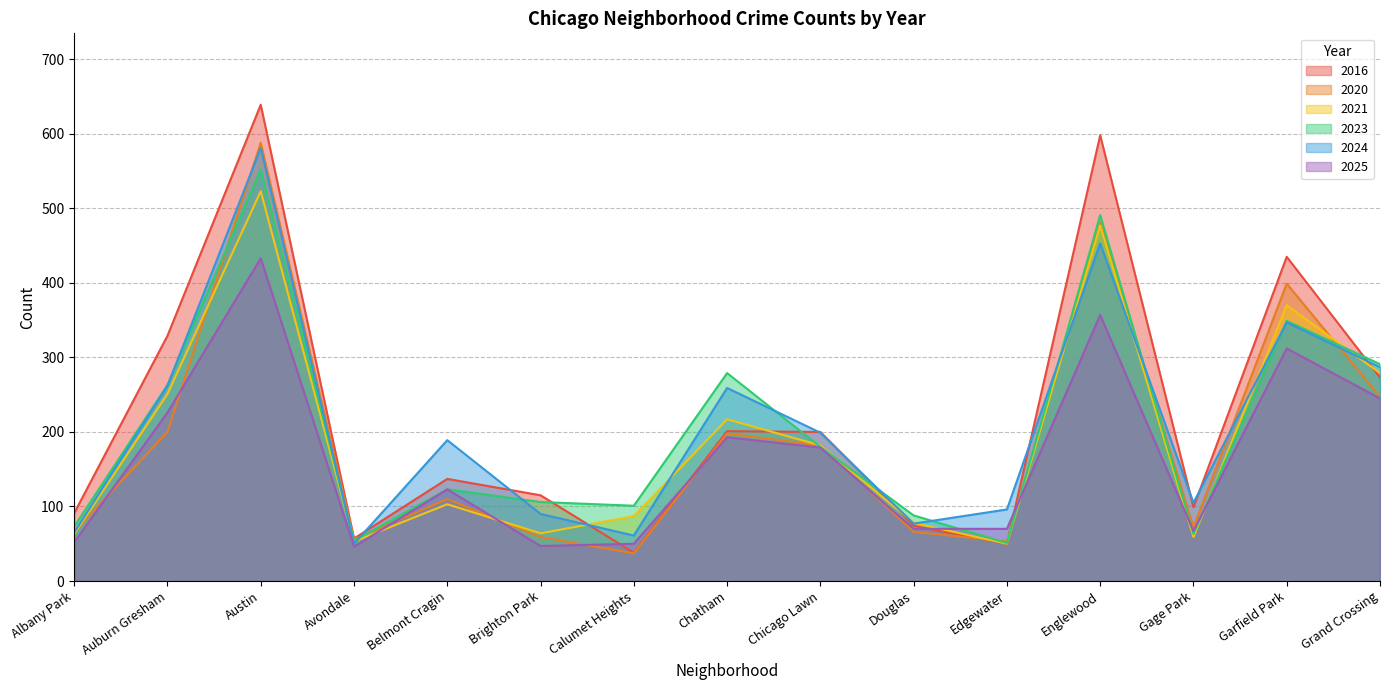

At which category is the sum across all series the highest?

Austin